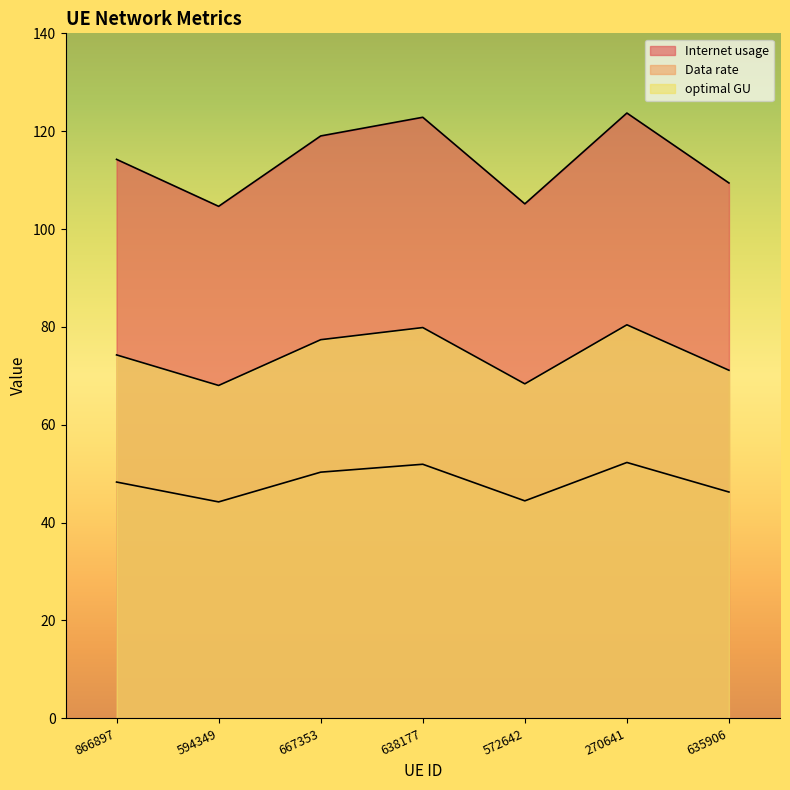

Reading left to right, extract all data points from this chart.

Internet usage: 866897=114.2	594349=104.6	667353=119.0	638177=122.8	572642=105.1	270641=123.7	635906=109.4
Data rate: 866897=48.3	594349=44.2	667353=50.3	638177=51.9	572642=44.4	270641=52.3	635906=46.2
optimal GU: 866897=74.3	594349=68.0	667353=77.4	638177=79.9	572642=68.4	270641=80.4	635906=71.1